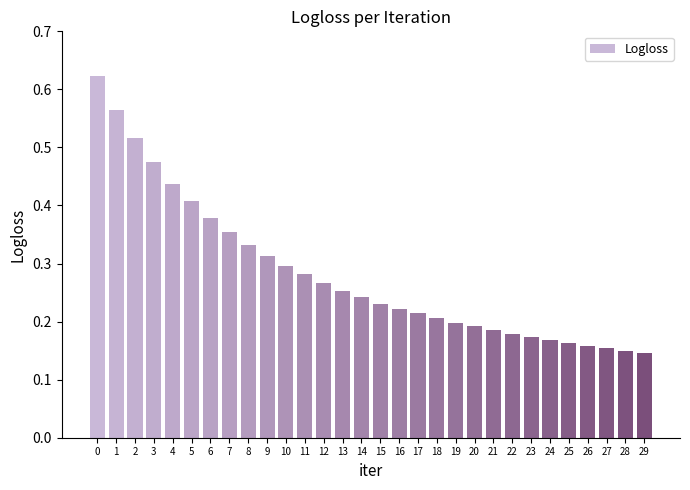

Are the bars horizontal?

No